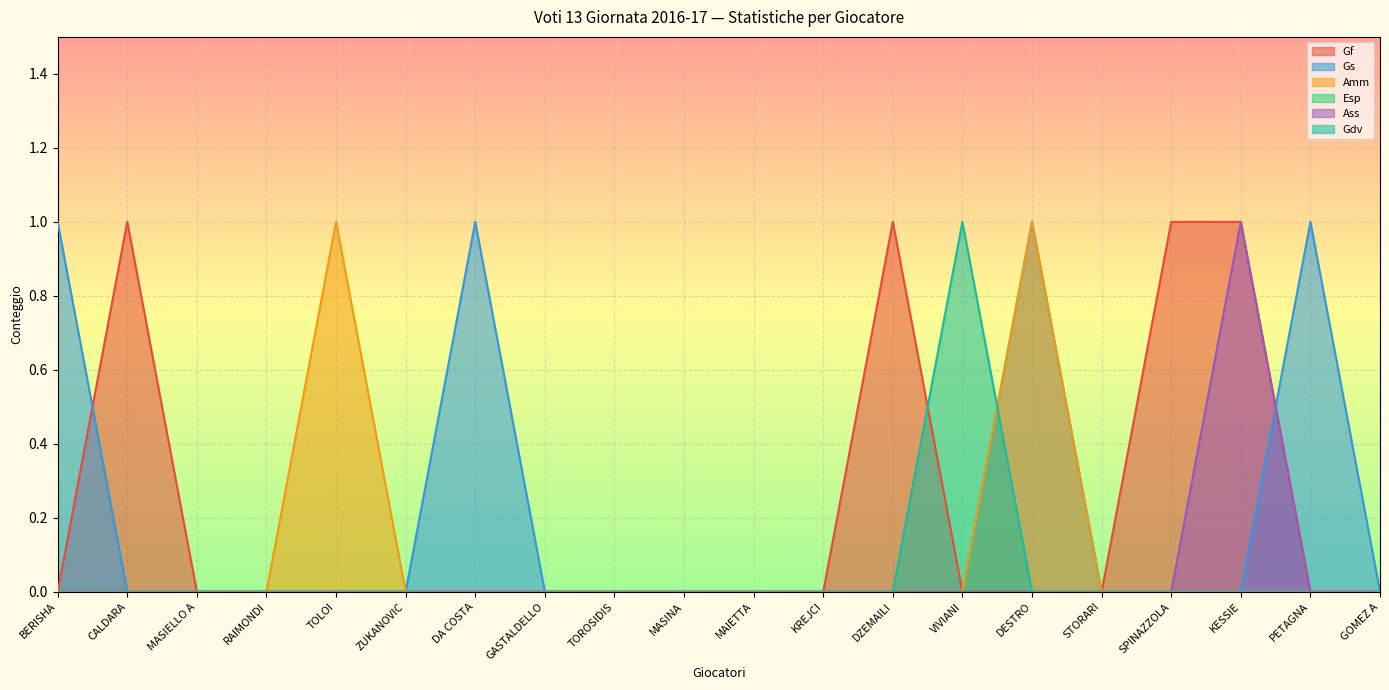

True or false: Gf has a value of 0 at RAIMONDI.

True